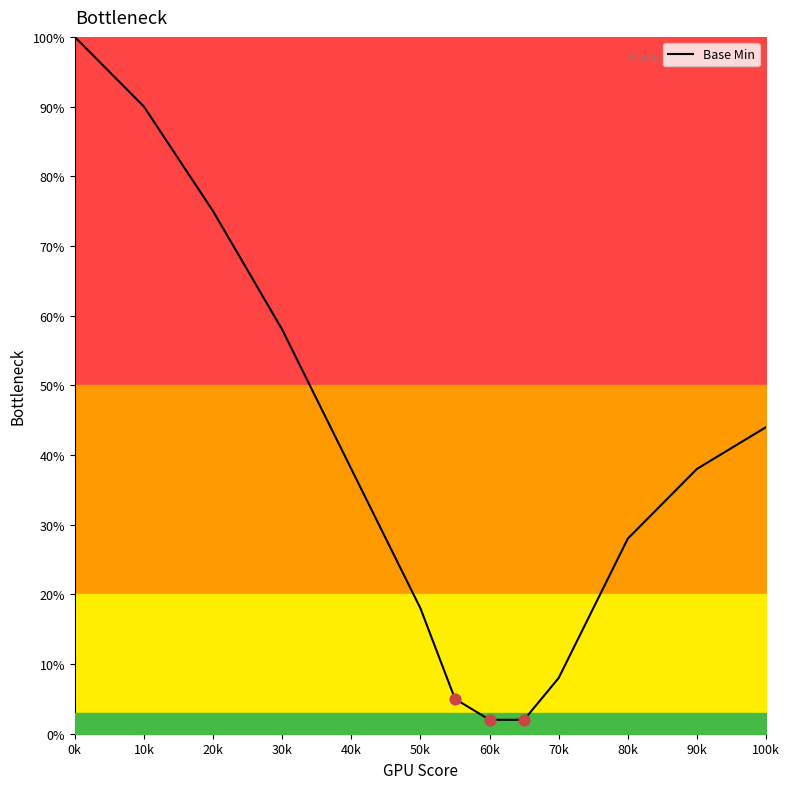

What is the maximum value shown in the chart?

100